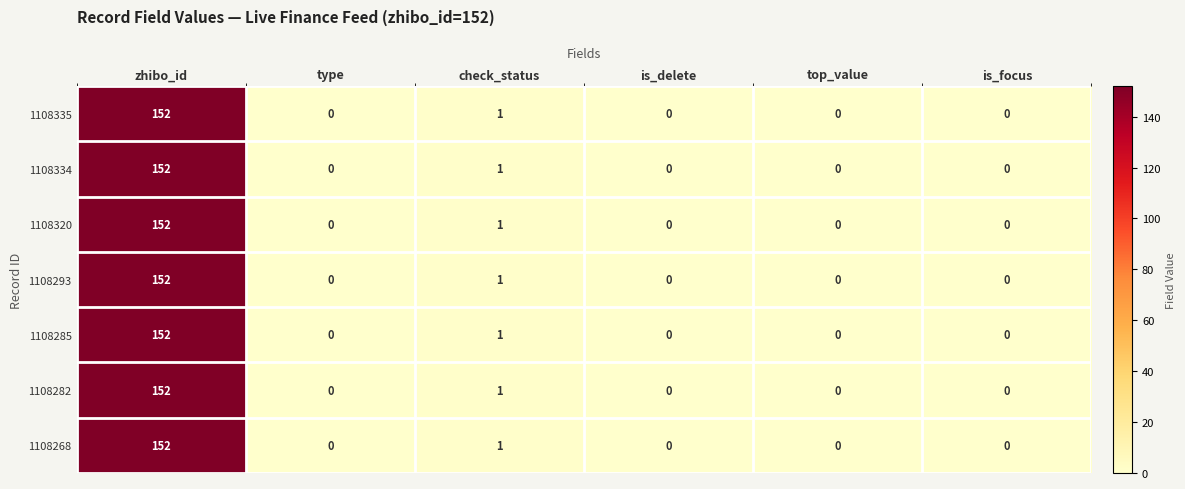

What is the sum of all 1108293 values?

153